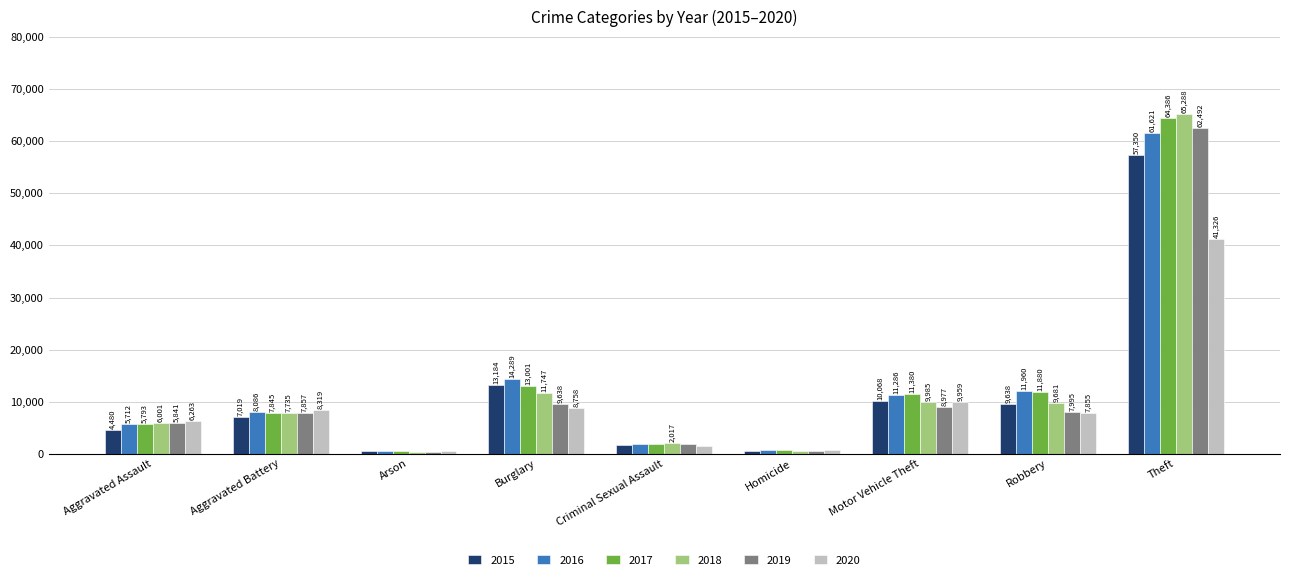

The value of 2016 at Motor Vehicle Theft is 11286. True or false?

True